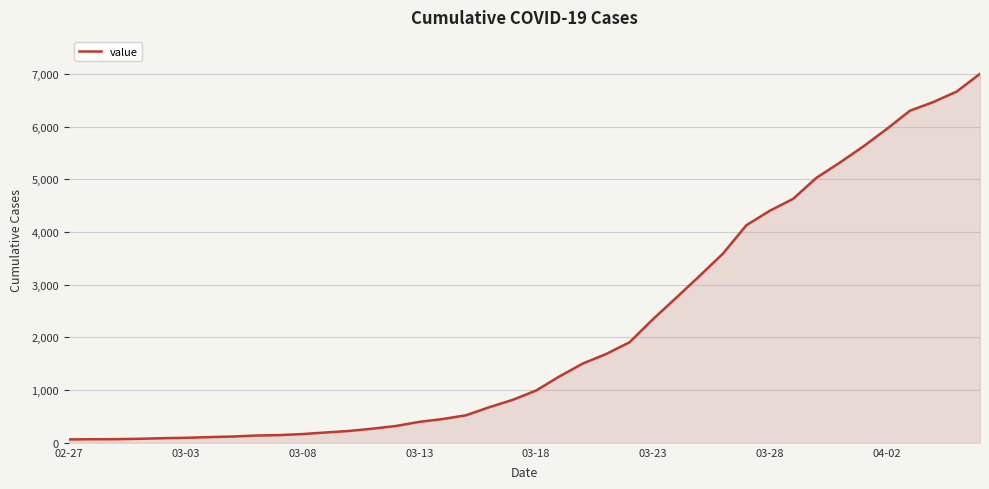

What is the maximum value shown in the chart?

7001